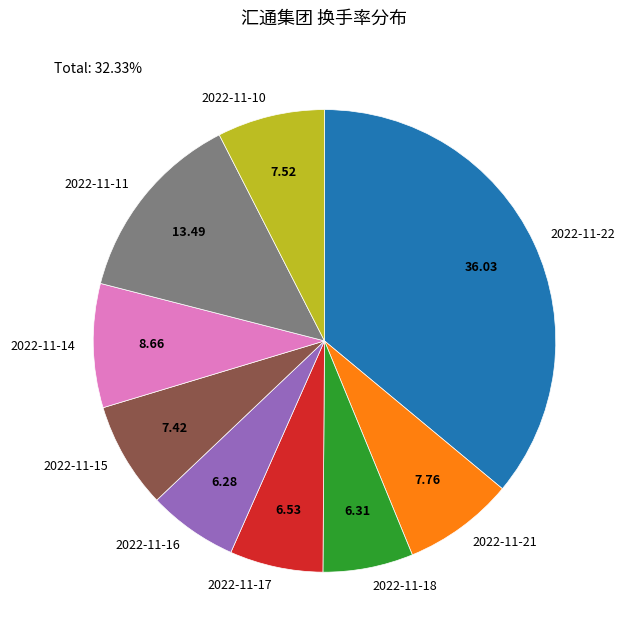

How many slices are in this pie chart?

9